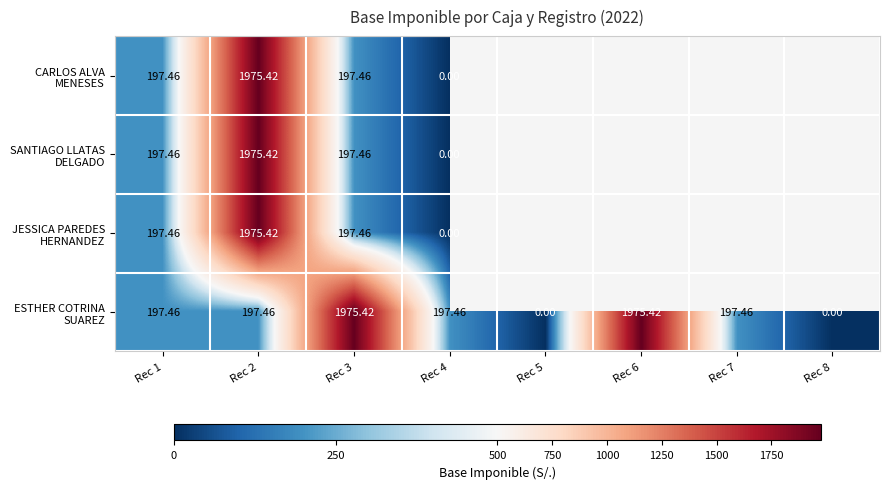

List the series in order of their peak value, lowest first.

CARLOS ALVA MENESES, SANTIAGO LLATAS DELGADO, JESSICA PAREDES HERNANDEZ, ESTHER COTRINA SUAREZ